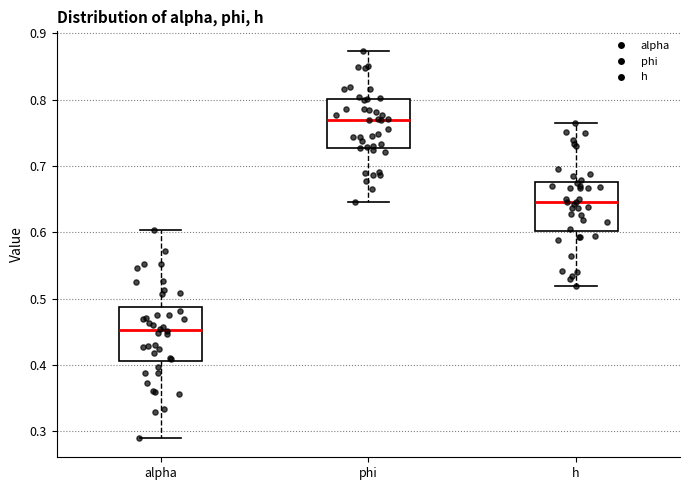

Where does the median line of the box for alpha sit on the y-axis? The values are not printed on the chart, so give them approximately, as read against the axis.

0.45